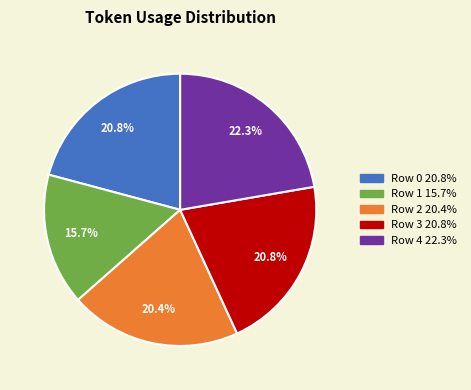

What is the total percentage of Row 4 and Row 0?

43.1%